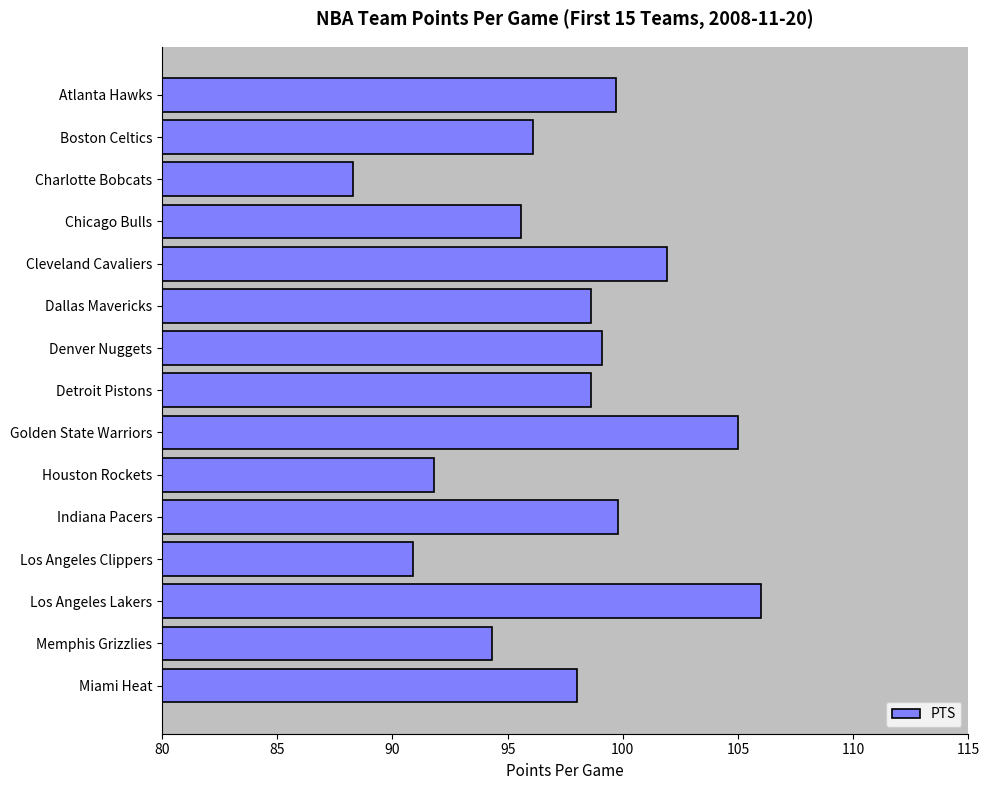

What position from the bottom is Denver Nuggets?

9